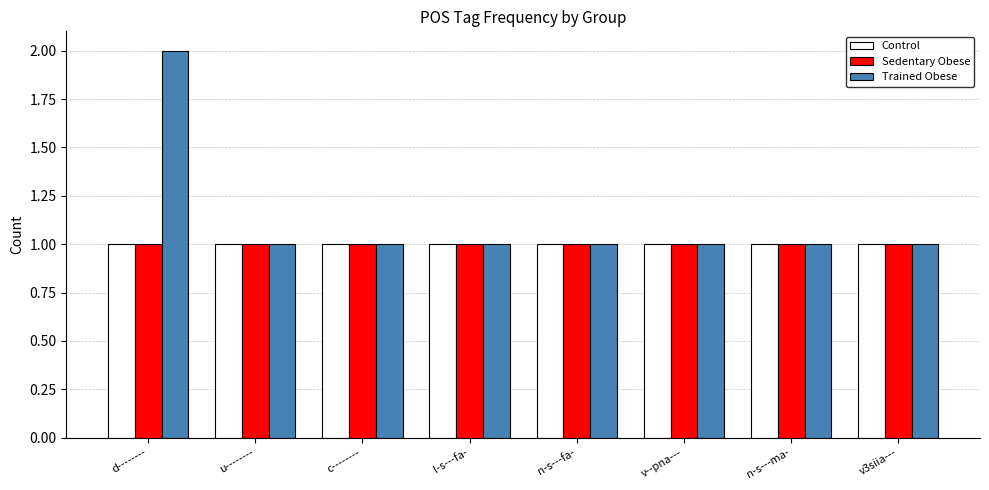

Which series has the largest range (max minus min)?

Trained Obese